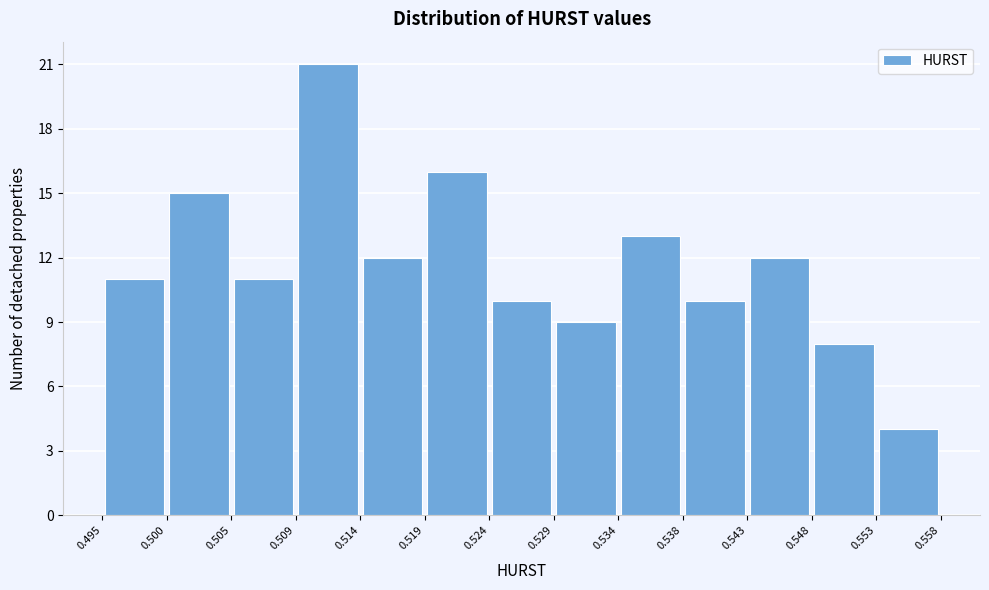

How tall is the bar that spans 0.548 to 0.553 on the x-axis? The values are not printed on the chart, so give them approximately, as read against the axis.

8